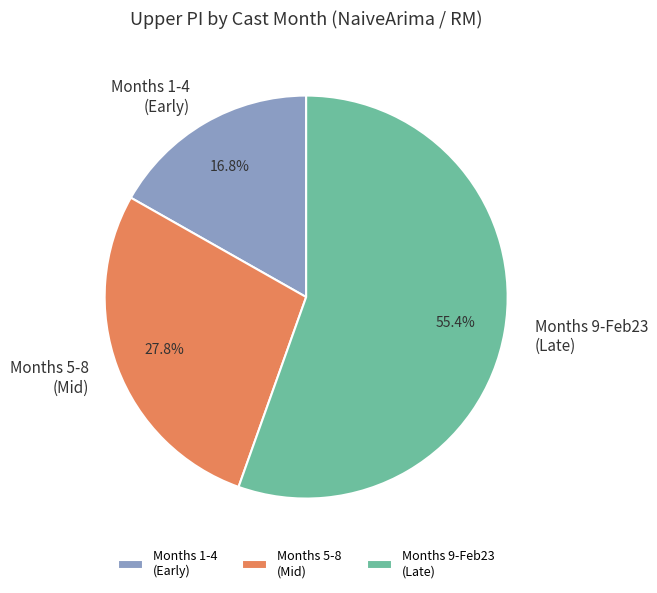

Does Months 9-Feb23 (Late) account for over 50% of the chart?

Yes